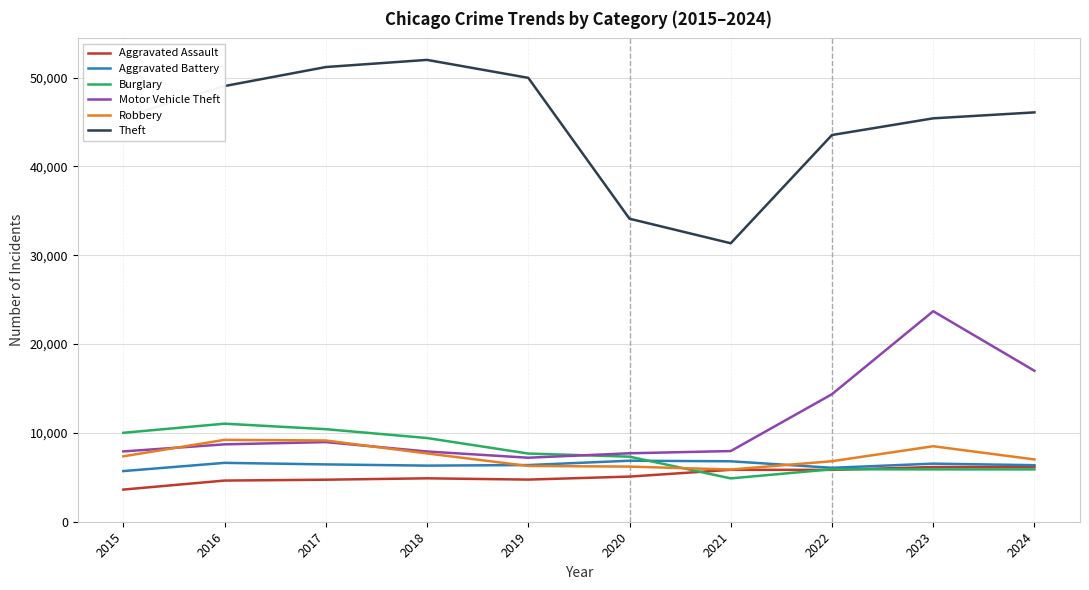

What is the difference between the highest and lowest values at 2023?

39523